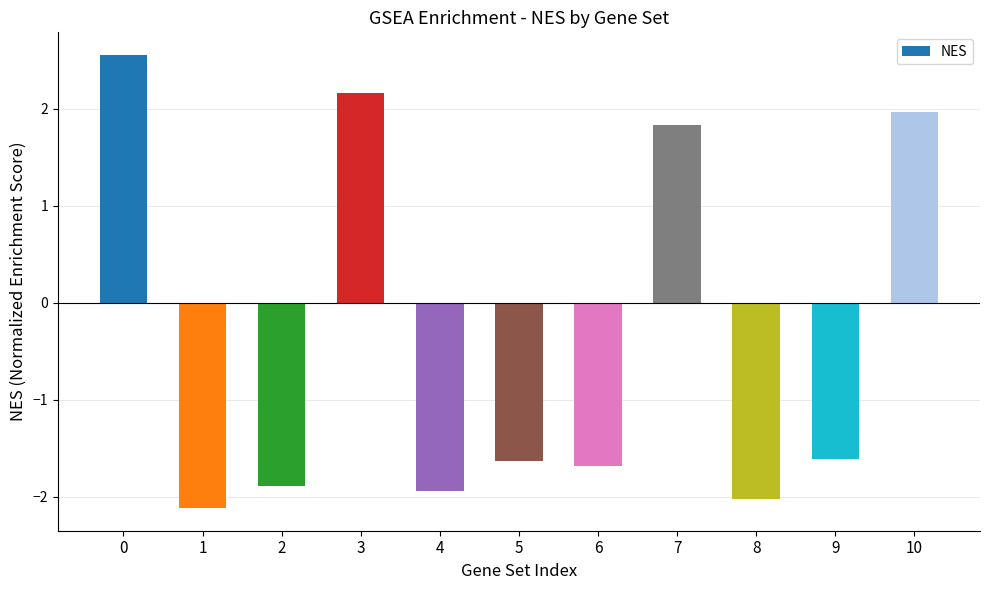

Is it true that the value at 7 is 1.8?

True